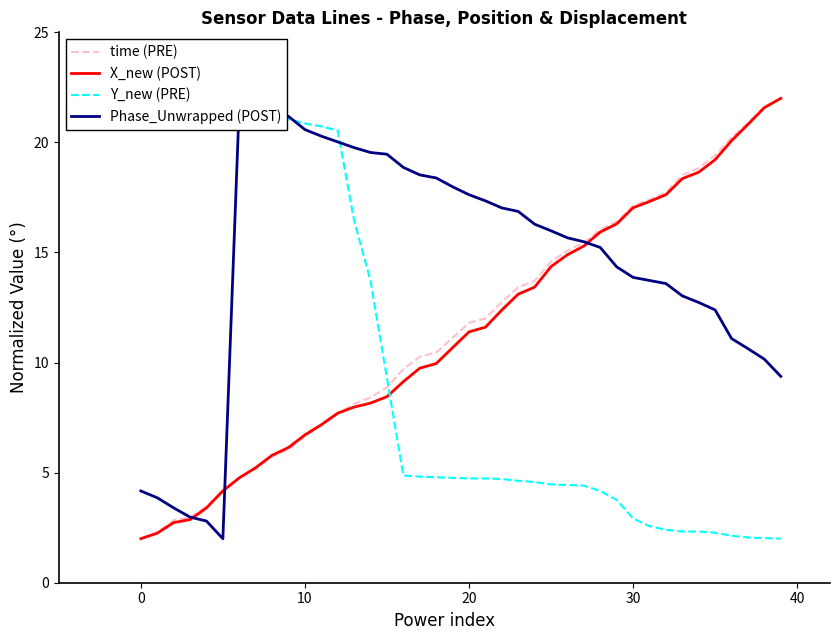

Which category has the lowest value in the Y_new (PRE) series?

39